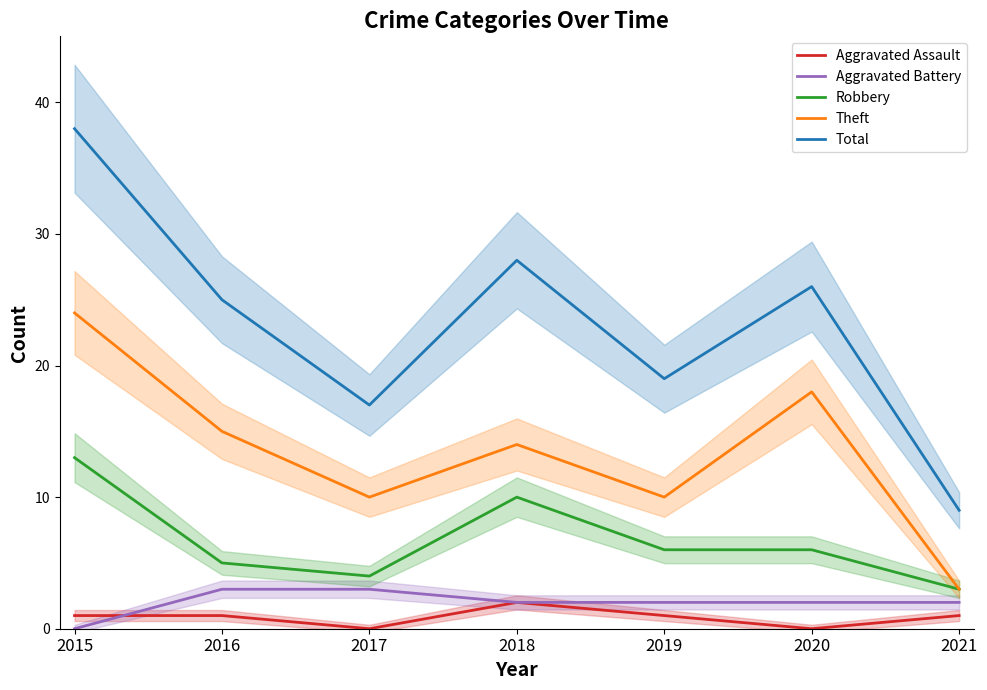

What is the difference between the highest and lowest values at 2021?

8